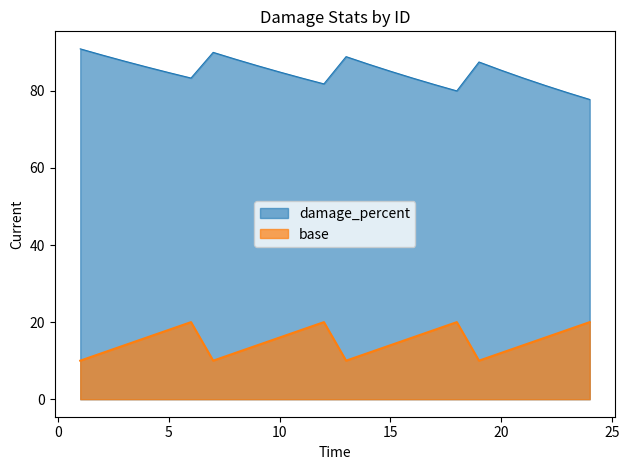

How many data points in damage_percent are above 85?

12